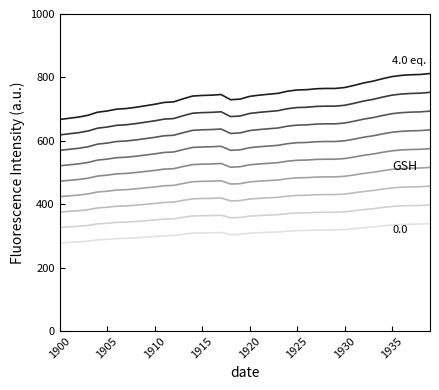

Does the chart display data point markers on the line(s)?

No